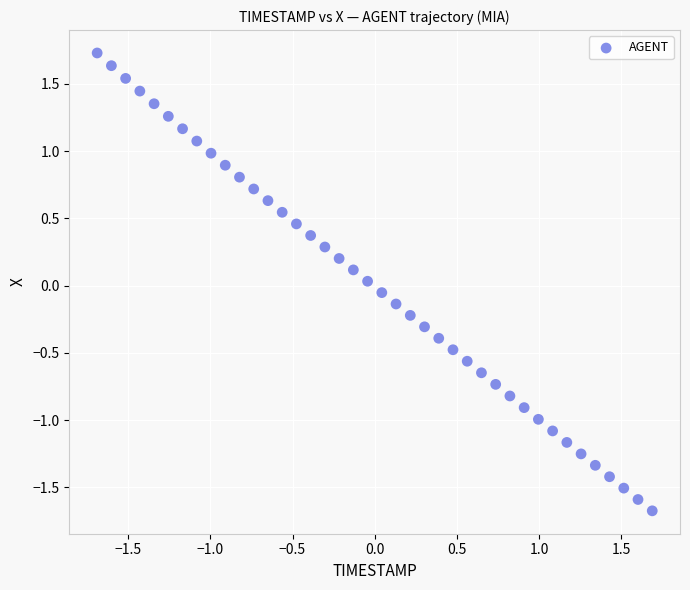

What is the range of X values (max minus min)?

3.4